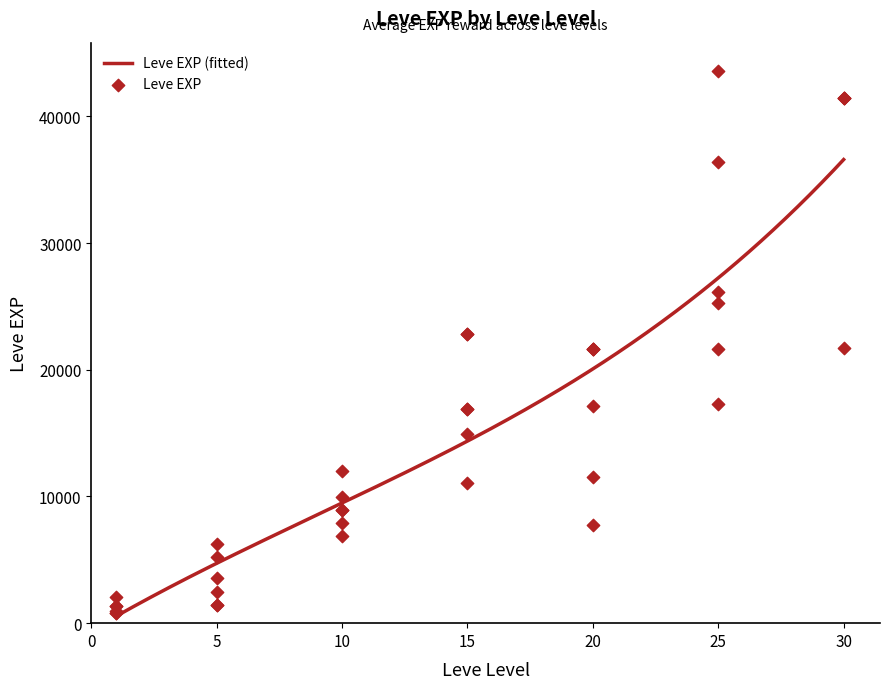

Which has a higher value, 25 or 20?

25